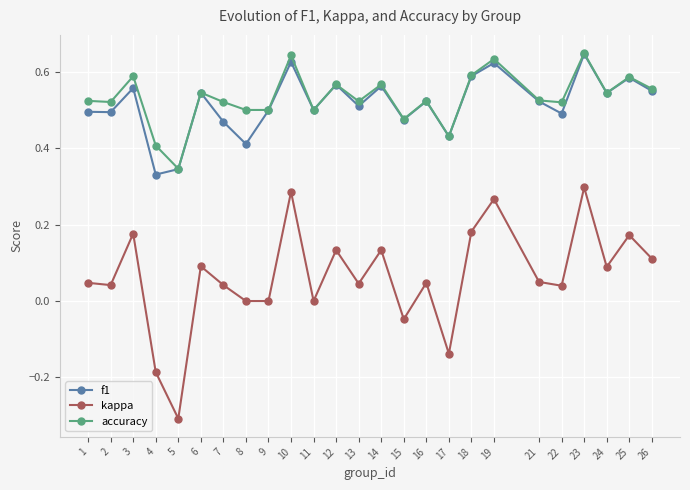

Which series has the widest spread of values?

kappa